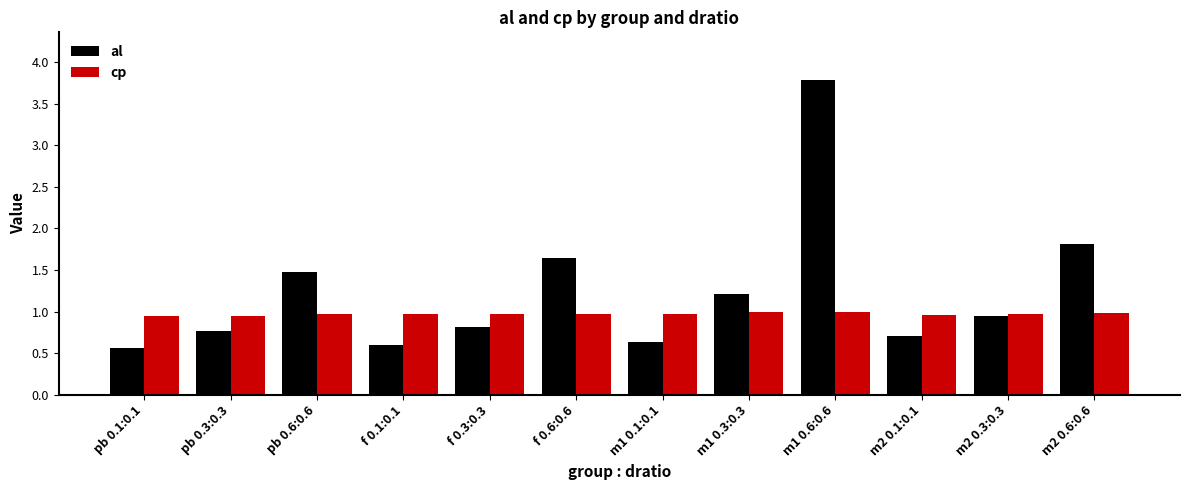

True or false: al has a value of 0.8 at f 0.3:0.3.

True